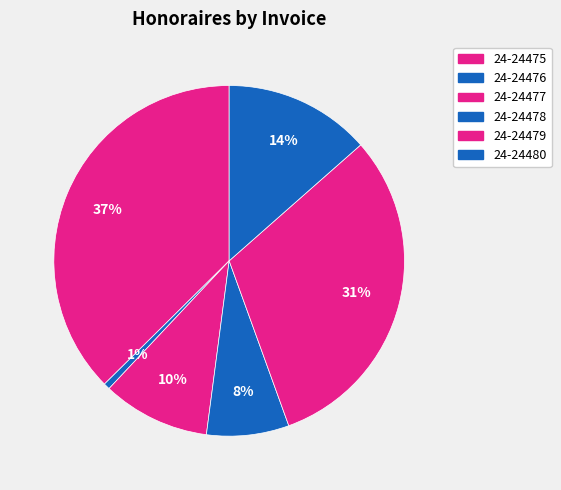

How many segments does this pie chart have?

6